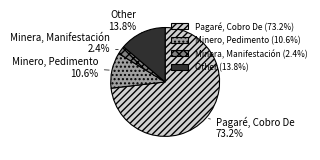

What is the majority slice?

Pagaré, Cobro De